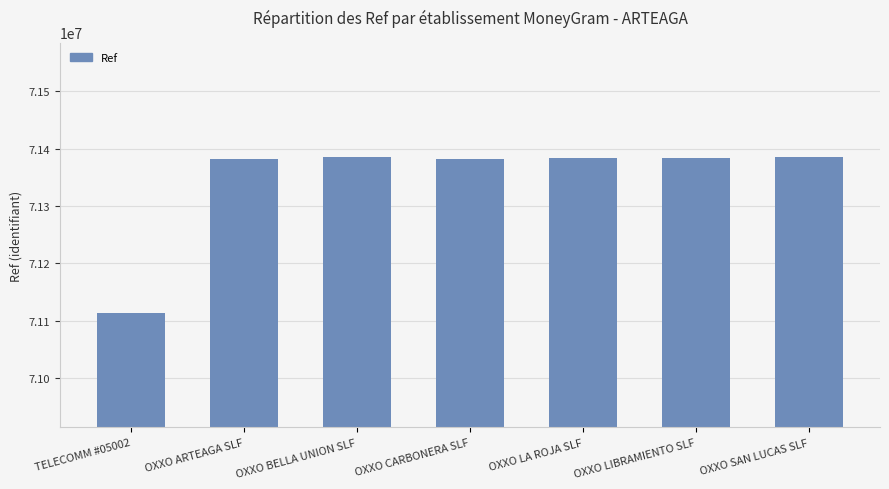

What is the difference between the maximum and minimum values?

271385